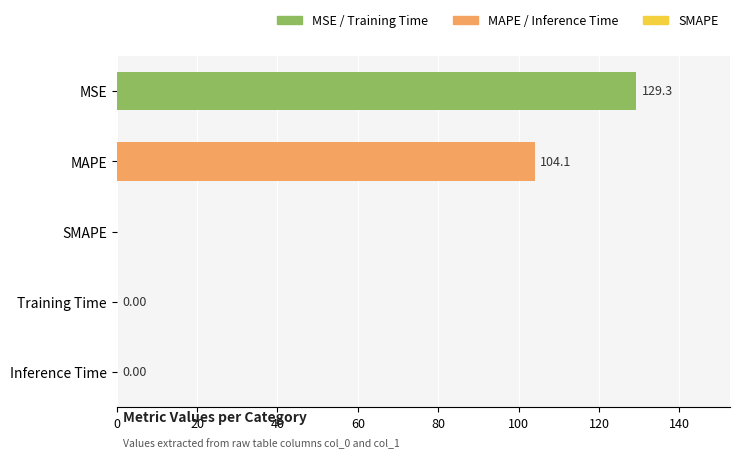

Are the bars horizontal?

Yes